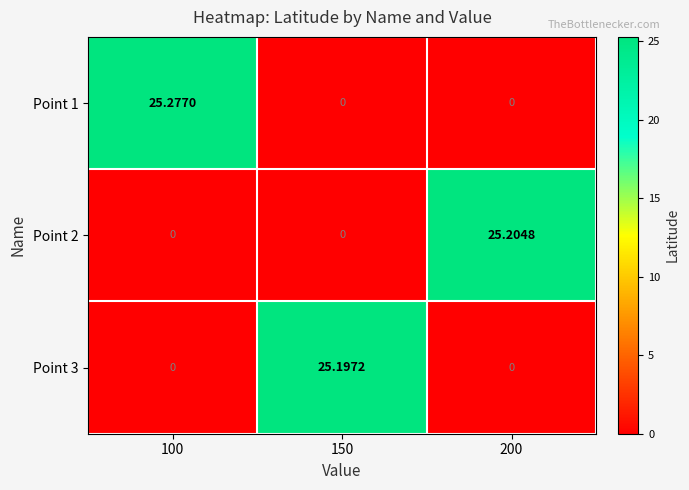

Reading left to right, list all the values displayed in this chart.

Point 1: 100=25.3	150=0.0	200=0.0
Point 2: 100=0.0	150=0.0	200=25.2
Point 3: 100=0.0	150=25.2	200=0.0